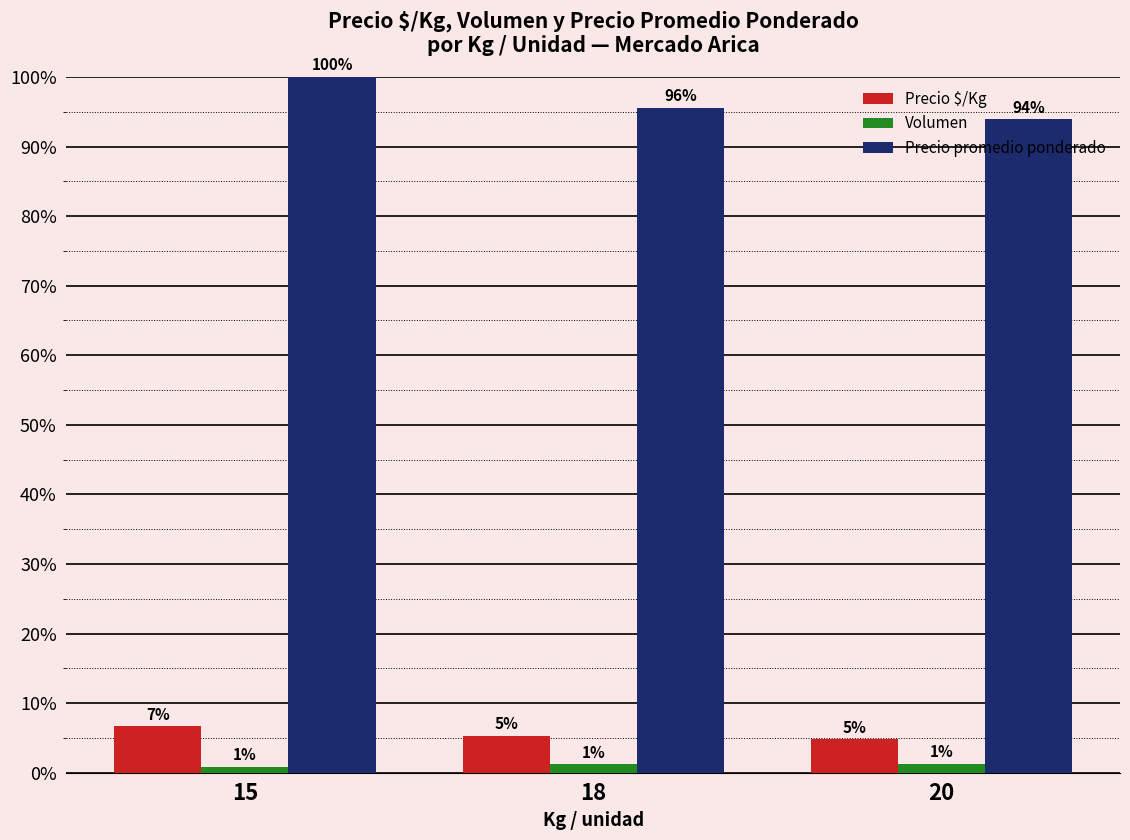

What are all the series names shown in the legend?

Precio $/Kg, Volumen, Precio promedio ponderado